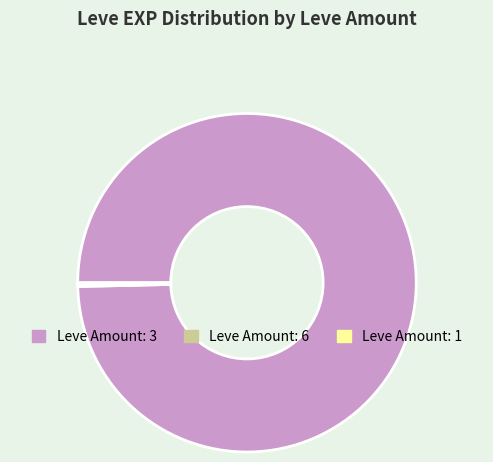

Between Leve Amount: 1 and Leve Amount: 3, which is larger?

Leve Amount: 3